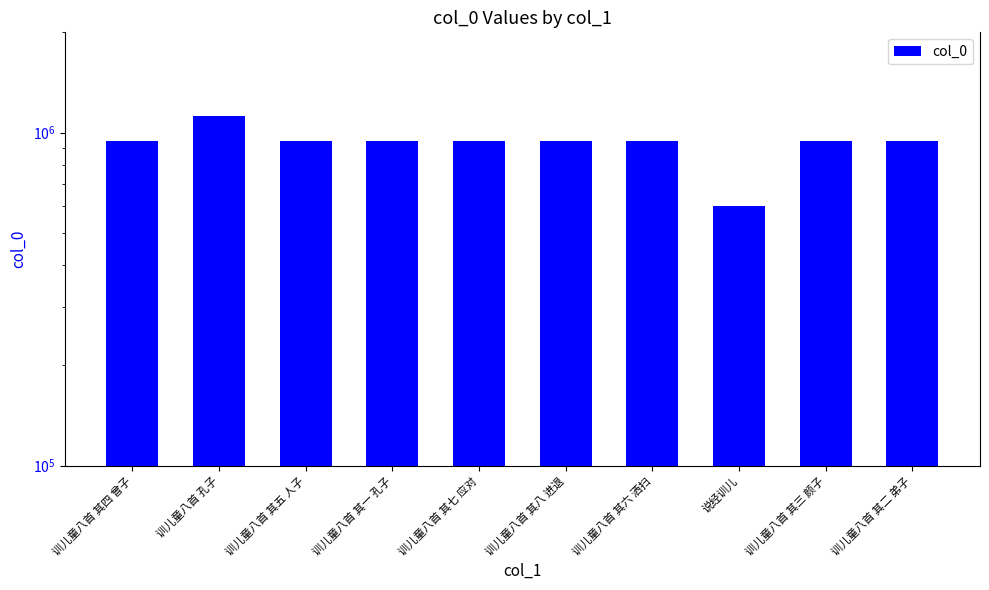

Reading right to left, what are all the values shown in this chart?

训儿童八首 其二 弟子=944326	训儿童八首 其三 颜子=944330	说经训儿=600803	训儿童八首 其六 洒扫=944328	训儿童八首 其八 进退=944327	训儿童八首 其七 应对=944325	训儿童八首 其一 孔子=944324	训儿童八首 其五 人子=944323	训儿童八首 孔子=1119764	训儿童八首 其四 曾子=944329